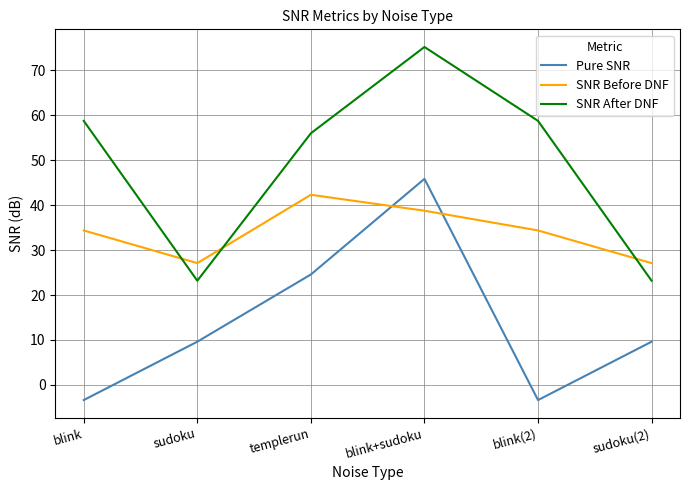

At how many categories does at least one series exceed 66?

1